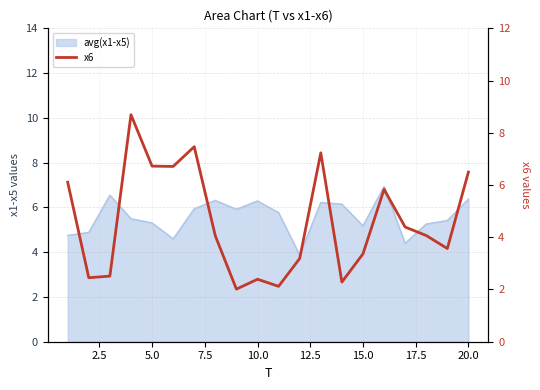

Count the number of values greater than 4.

11